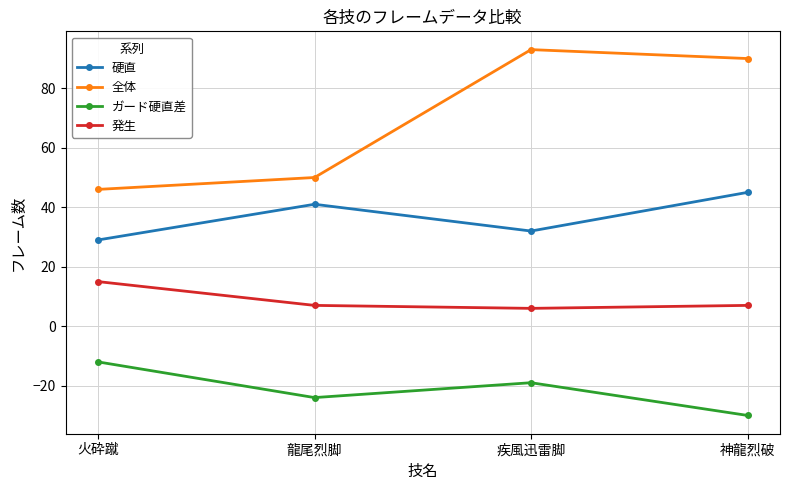

Is the value of 硬直 at 疾風迅雷脚 greater than the value of ガード硬直差 at 神龍烈破?

Yes